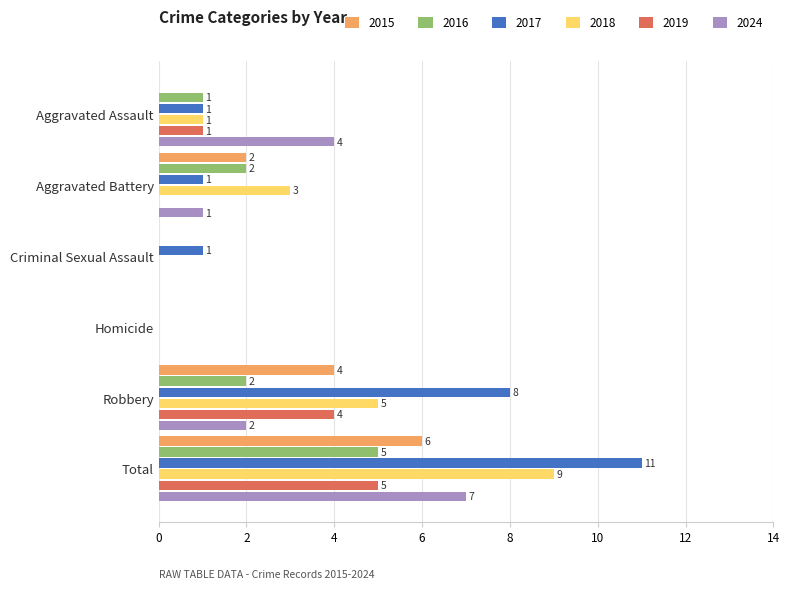

At which category is the sum across all series the highest?

Total